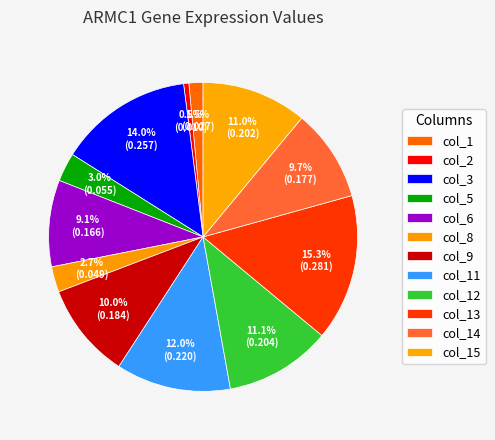

How many segments does this pie chart have?

12